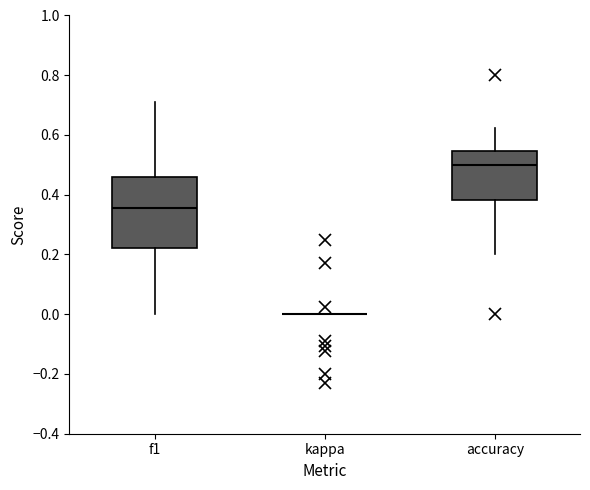

Reading left to right, read every box against the y-axis: the position of its median line, the range the box covers, and the ends of its whiskers. The values are not printed on the chart, so give them approximately, as read against the axis.

f1: median 0.36, box 0.22 to 0.46, whiskers 0.00 to 0.72
kappa: box collapsed to a line at 0.00, whiskers 0.00 to 0.00
accuracy: median 0.50, box 0.38 to 0.54, whiskers 0.20 to 0.62